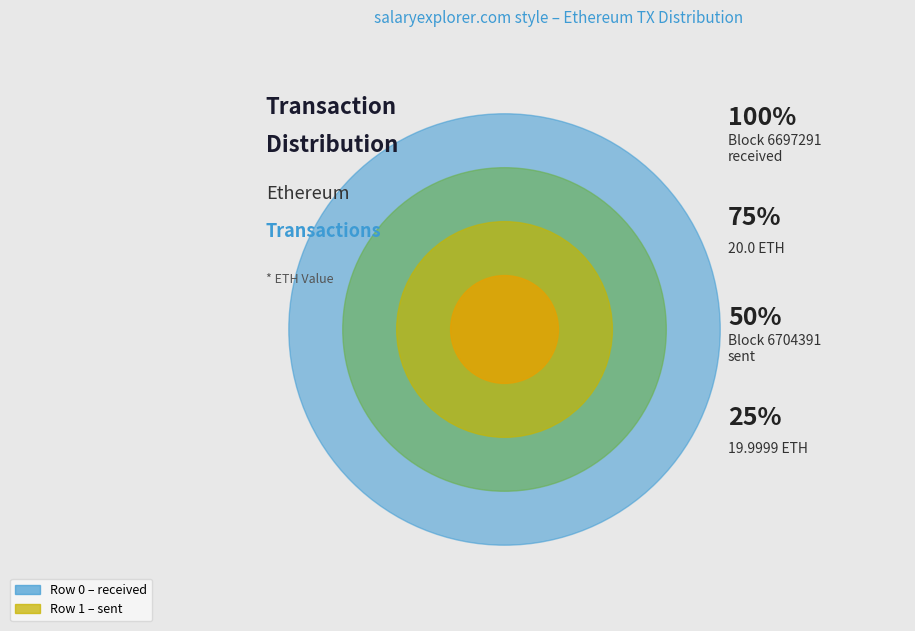

Is there a majority slice in this chart?

Yes